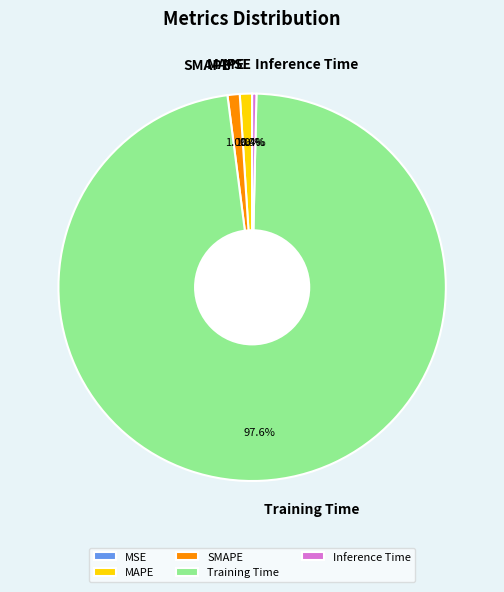

Is it true that SMAPE is 1% of the pie?

True